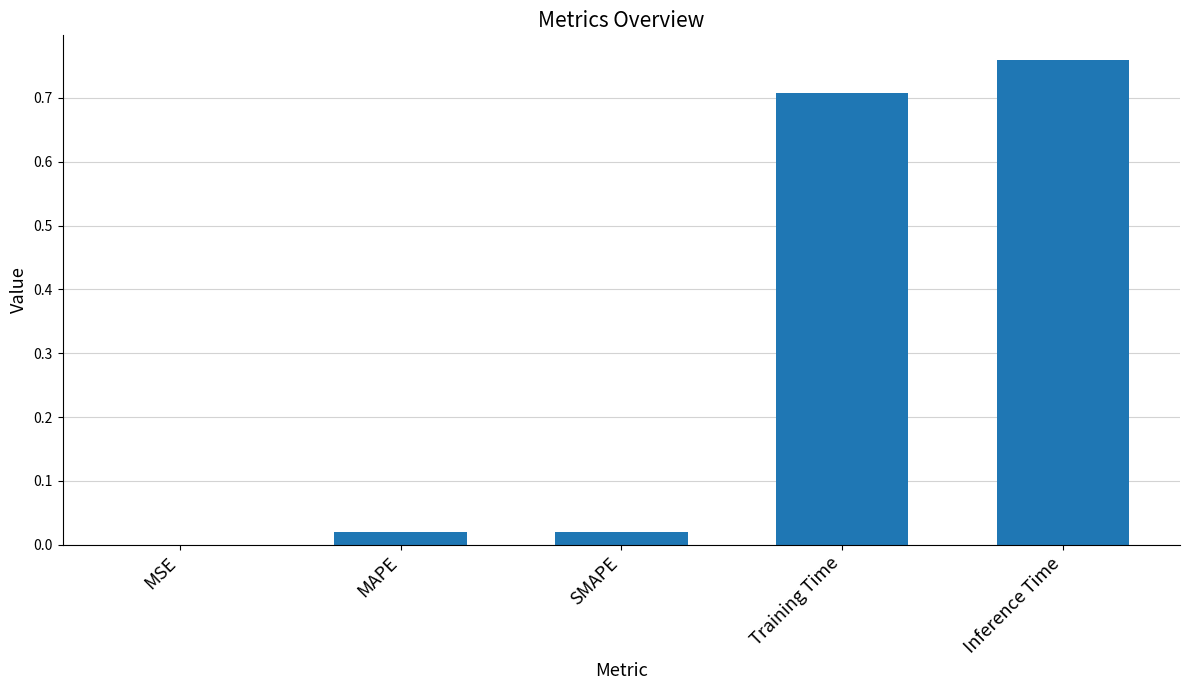

Are the bars horizontal?

No